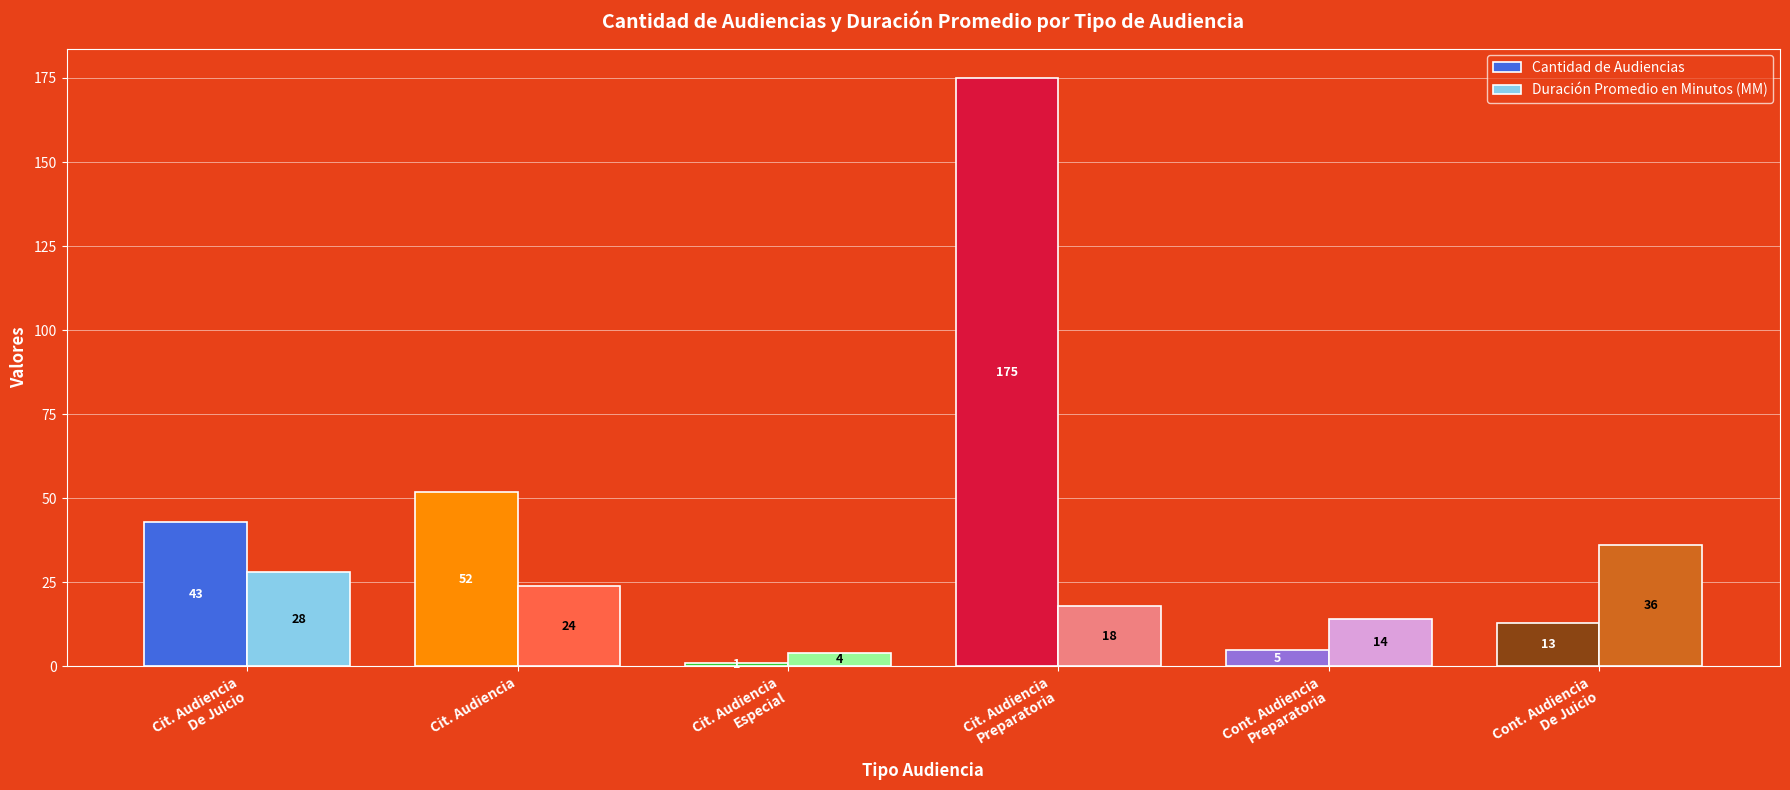

Does the chart contain stacked bars?

No